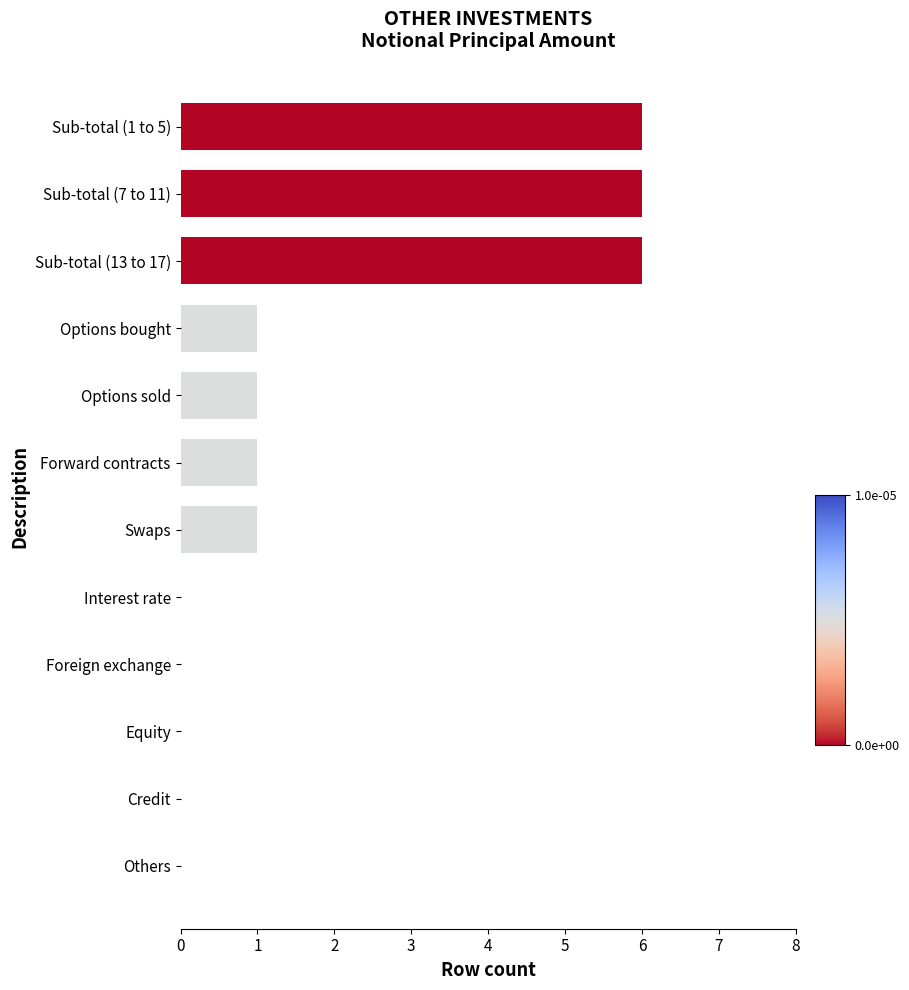

Are the bars horizontal?

Yes